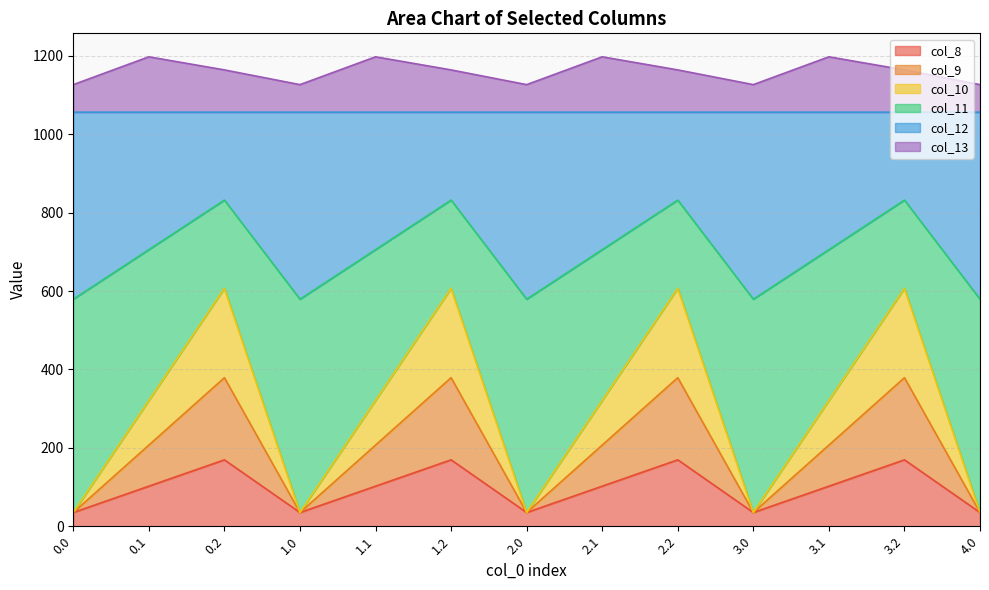

What is the lowest value of the col_8 series?

35.0